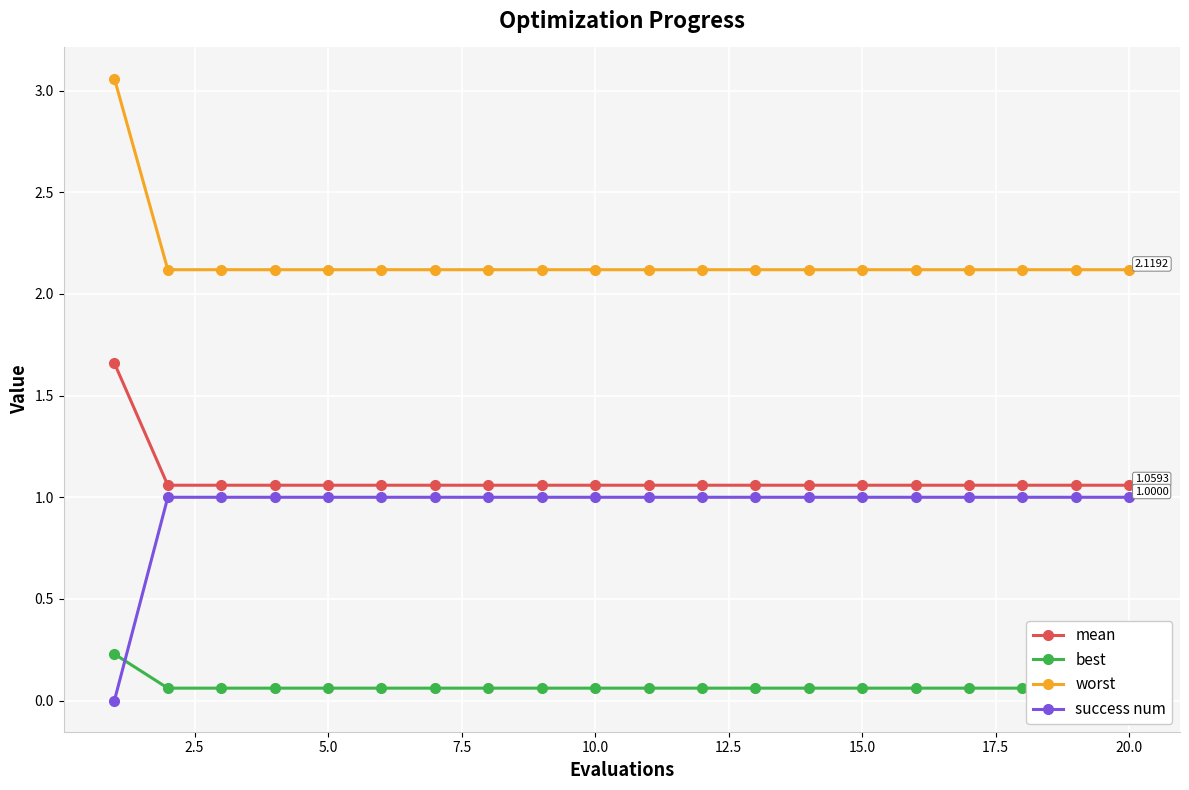

True or false: worst and success num intersect in this chart.

False